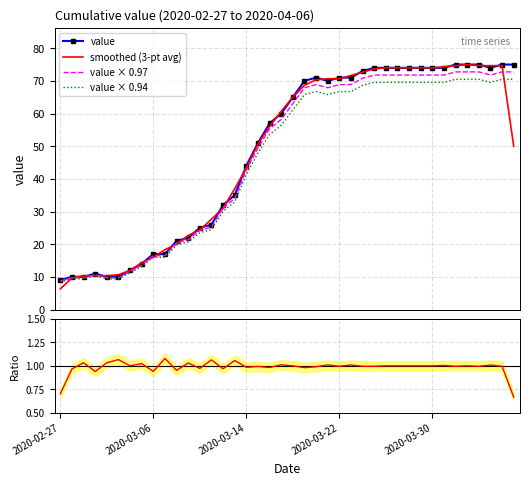

In value × 0.97, how many points are lower than both neighbors (excluding endpoints)?

2